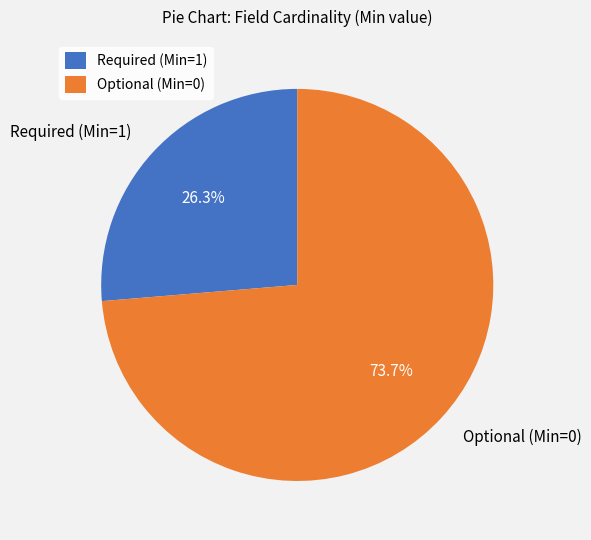

Rank the categories by value from highest to lowest.

Optional (Min=0), Required (Min=1)